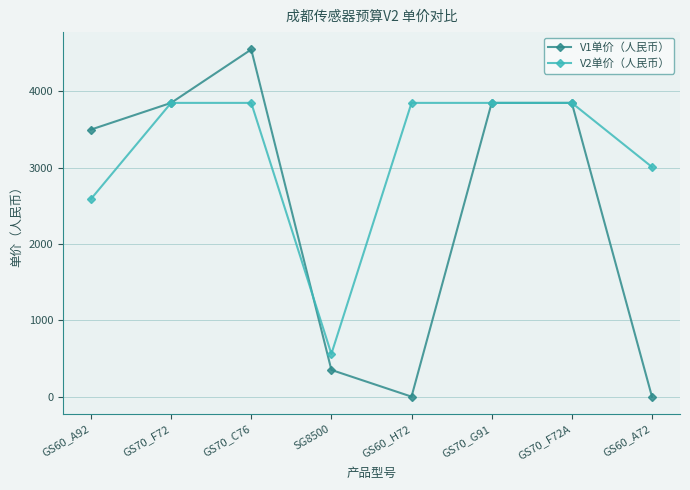

Where is V2单价（人民币） nearest to the value 2205?

GS60_A92